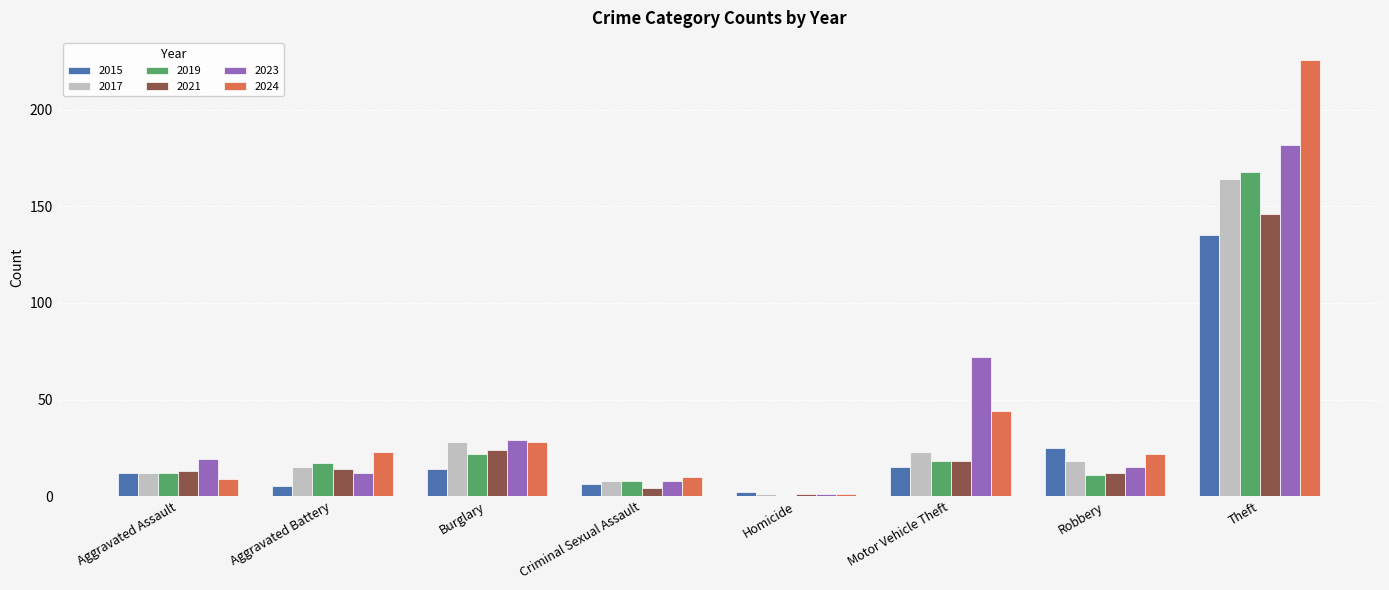

Count the number of data series in this chart.

6